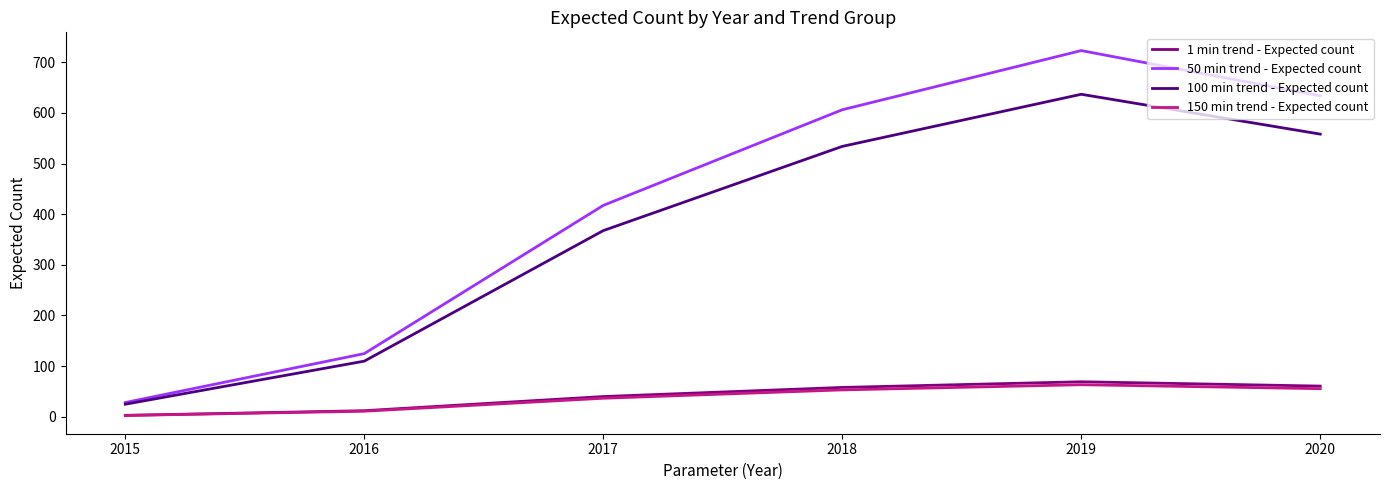

True or false: 100 min trend - Expected count and 150 min trend - Expected count intersect in this chart.

False